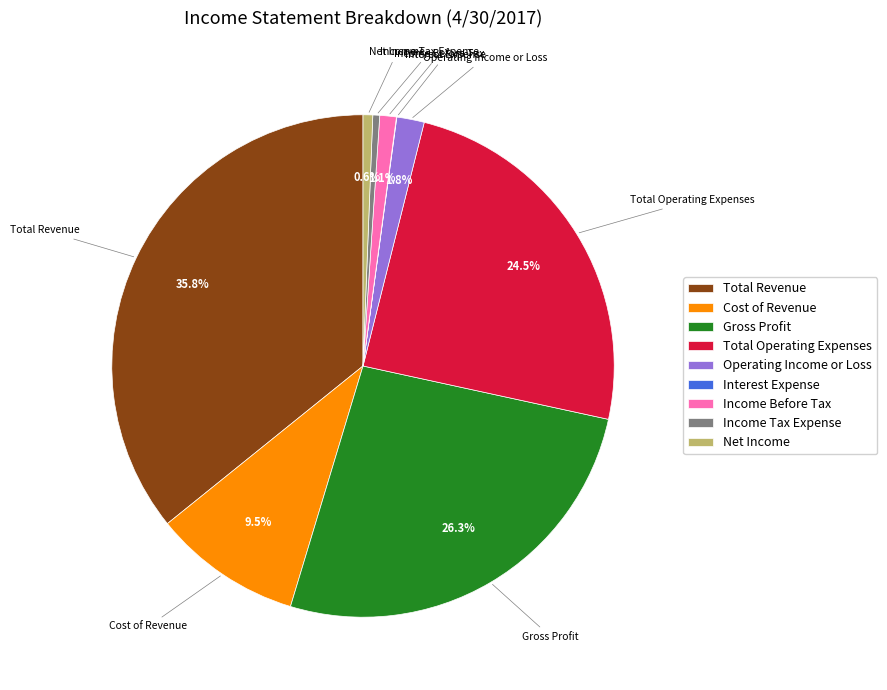

What is the ratio of the value at Total Revenue to the value at Gross Profit?

1.4